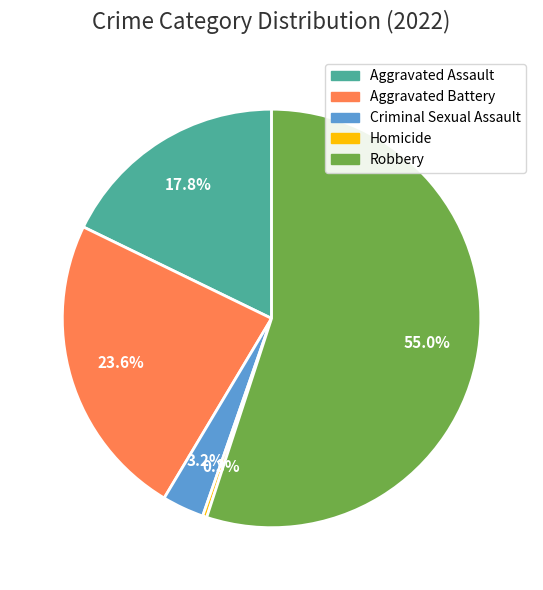

Rank the categories by value from highest to lowest.

Robbery, Aggravated Battery, Aggravated Assault, Criminal Sexual Assault, Homicide